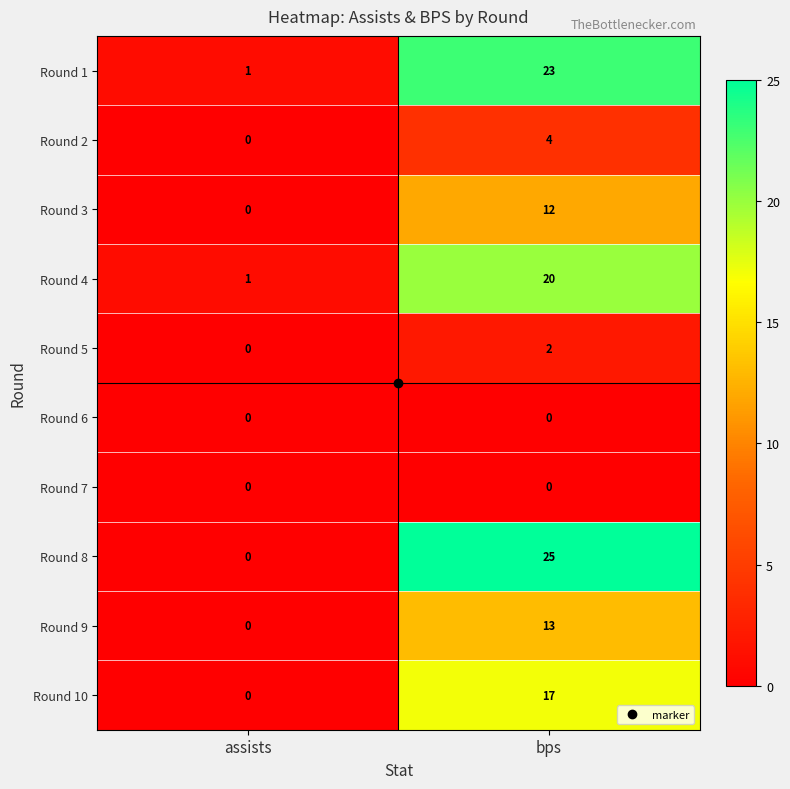

What is the spread (max minus min) of values at assists?

1